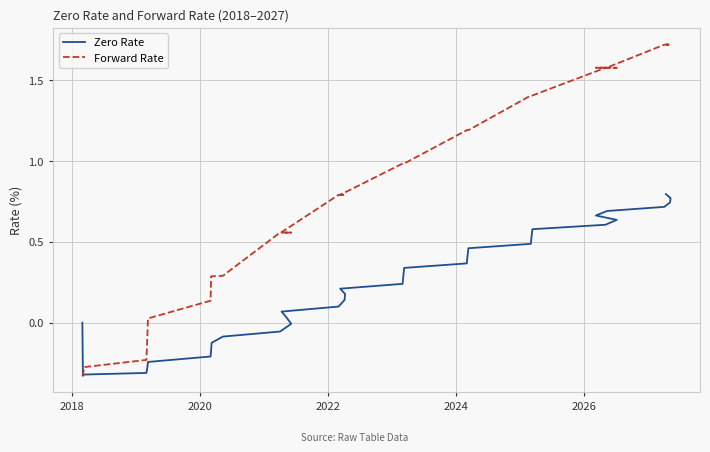

How many times do Zero Rate and Forward Rate cross each other?

1